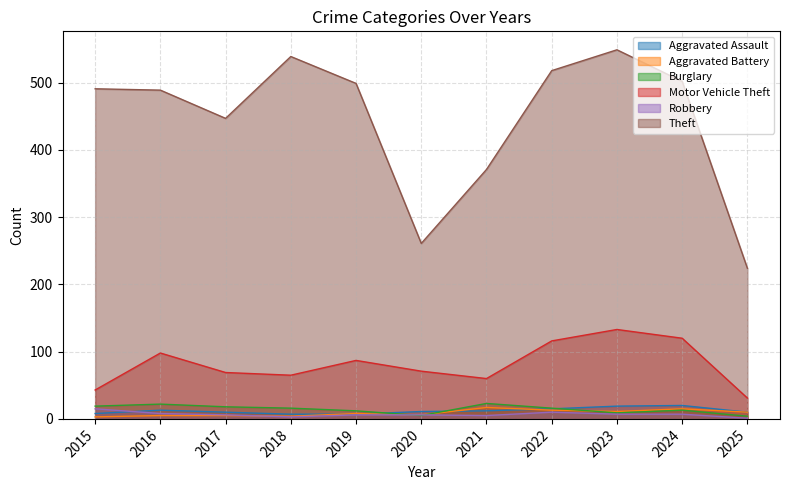

Which category has the highest value across all series?

2023